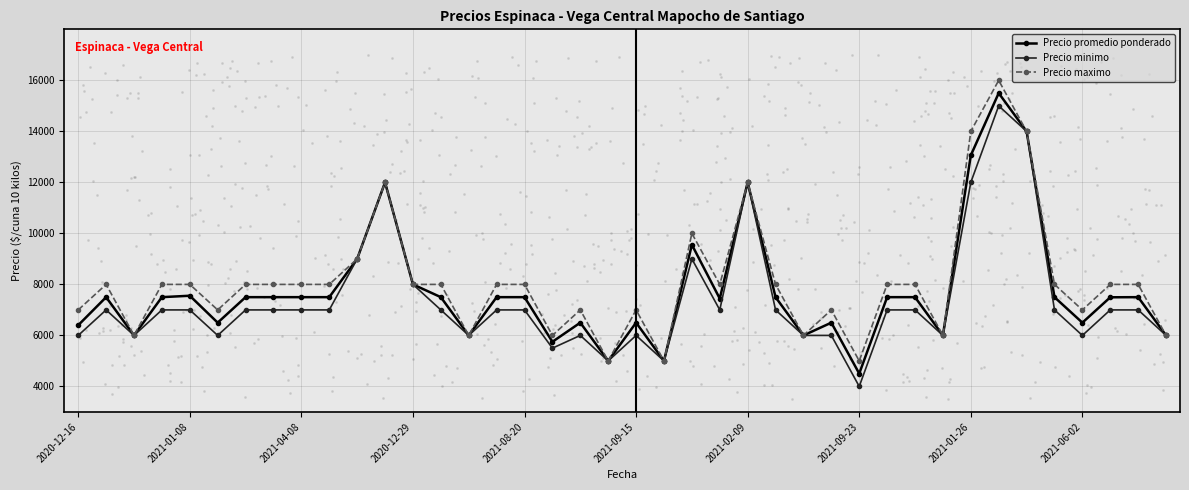

At how many categories does at least one series exceed 13980?

3